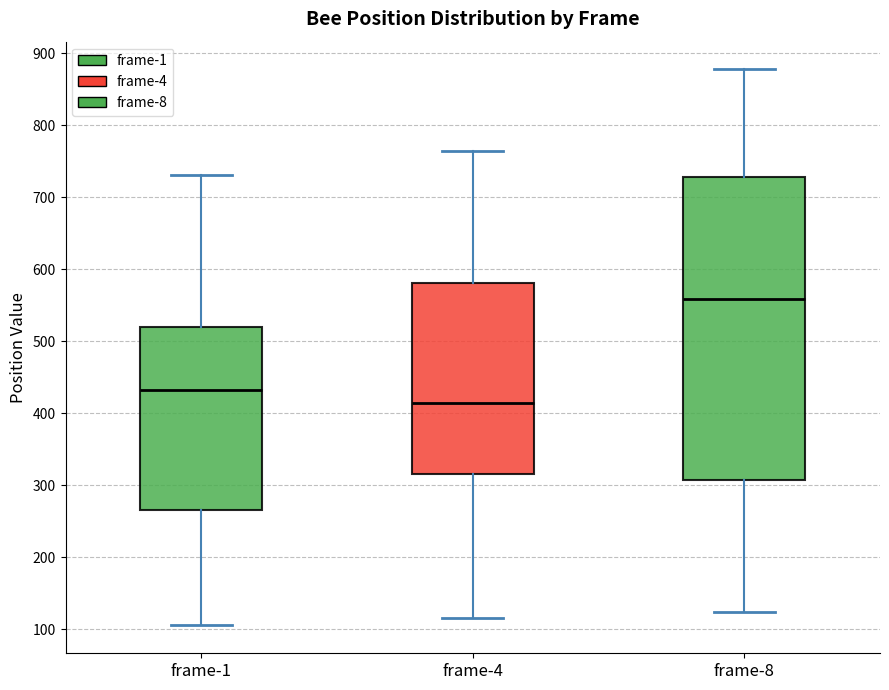

Which box's median line is the lowest?

frame-4